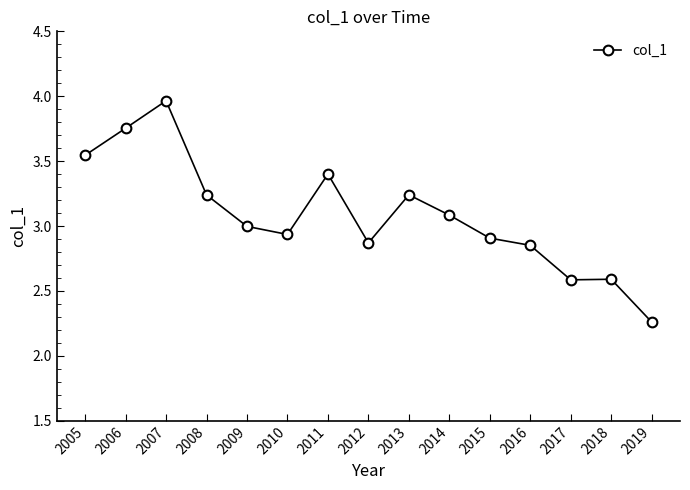

The chart shows a value of 0.9 at 2013. True or false?

False